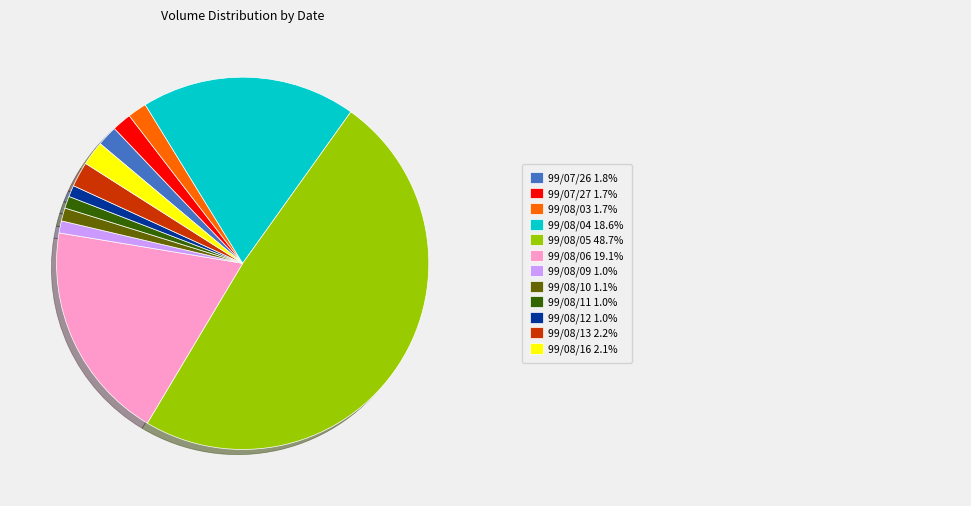

Does any single category account for the majority?

No